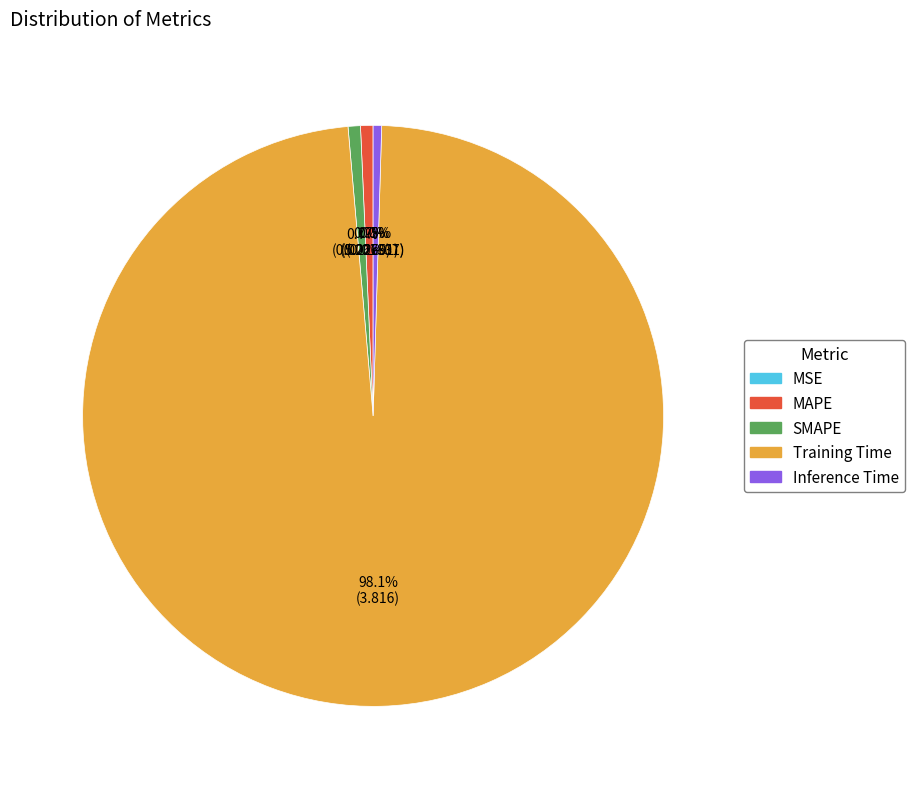

What is the total percentage of MAPE and Inference Time?

1.2%